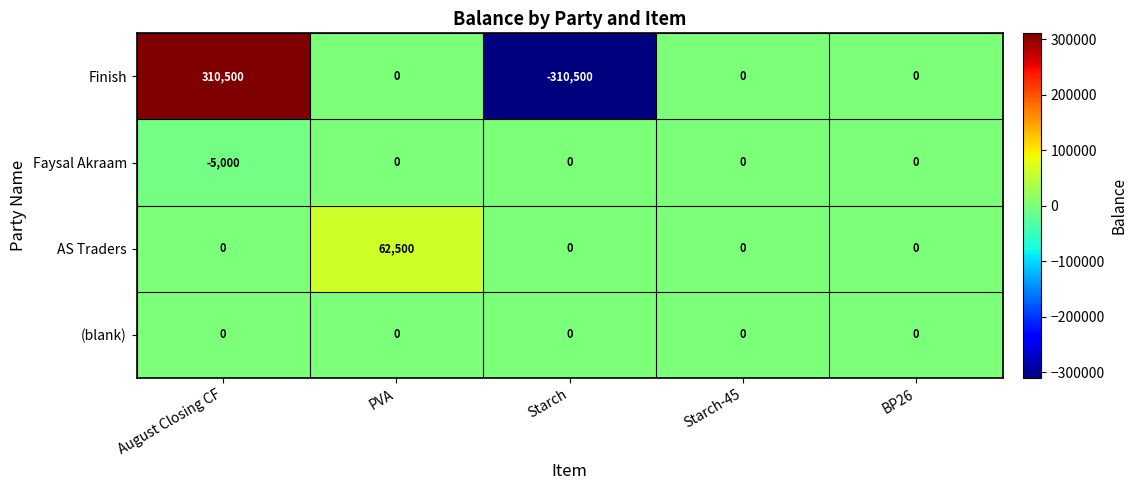

Reading left to right, what are all the values shown in this chart?

Finish: 310500	0	-310500	0	0
Faysal Akraam: -5000	0	0	0	0
AS Traders: 0	62500	0	0	0
(blank): 0	0	0	0	0